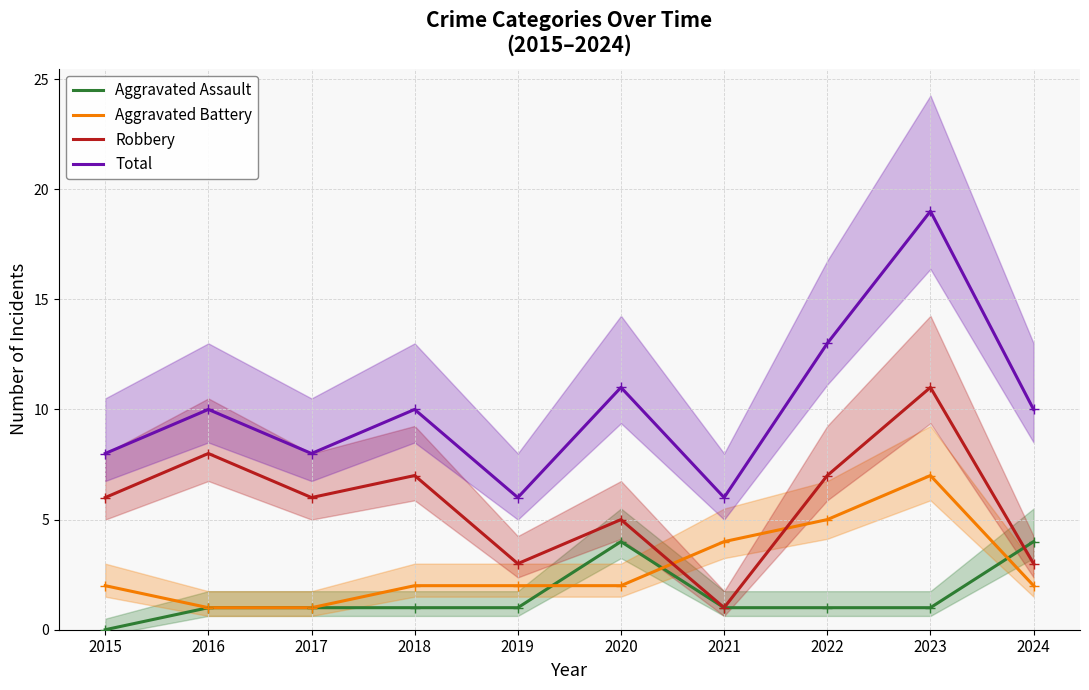

The Aggravated Battery series shows 2 at 2015. True or false?

True